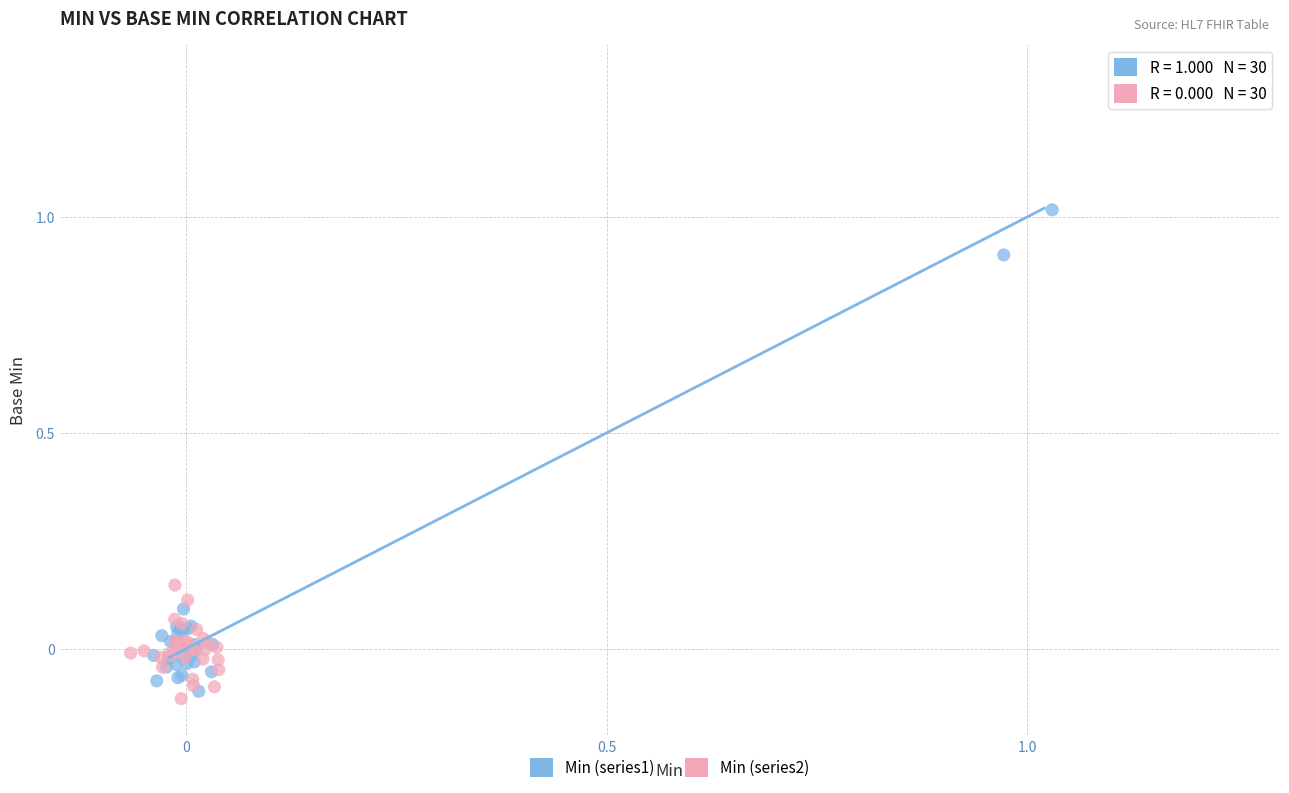

Which series reaches the maximum Y coordinate?

Min (series1)